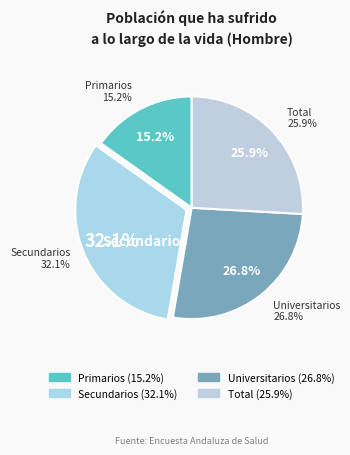

The Total slice represents 35% of the pie. True or false?

False